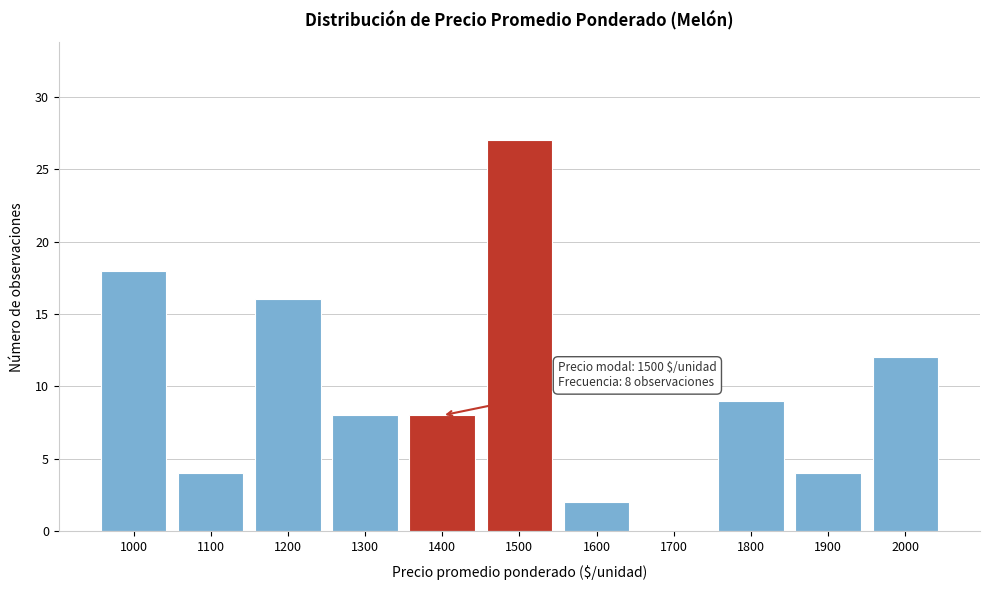

Reading right to left, what are all the values shown in this chart?

2000=12	1900=4	1800=9	1700=0	1600=2	1500=27	1400=8	1300=8	1200=16	1100=4	1000=18